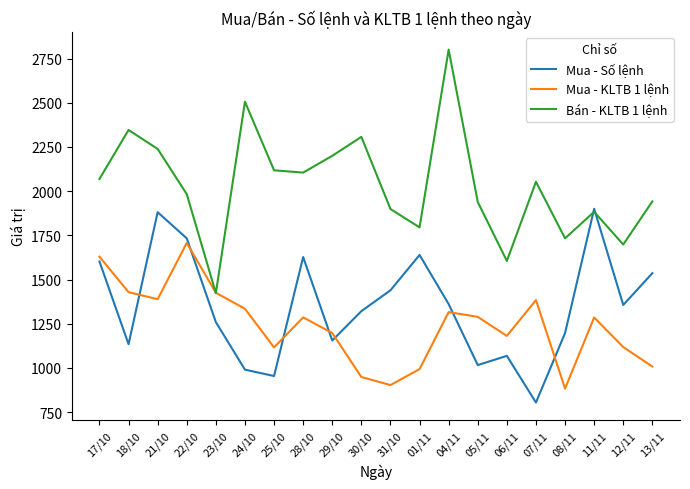

True or false: Mua - KLTB 1 lệnh and Mua - Số lệnh cross at least once.

True